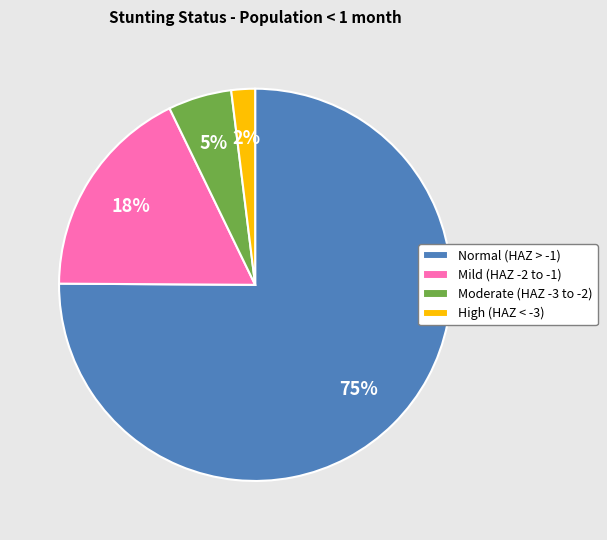

How many slices are in this pie chart?

4